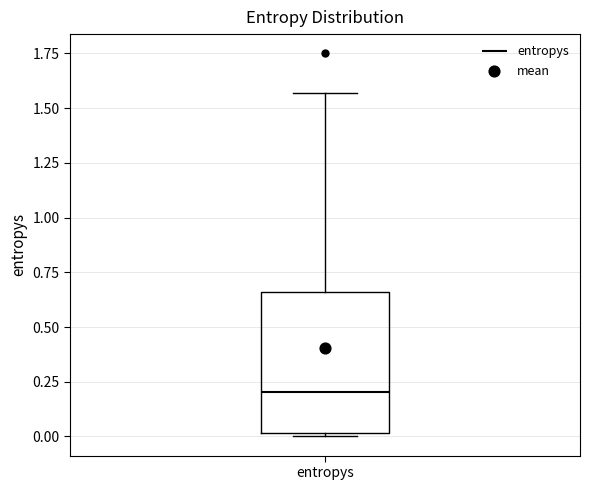

Where does the median line of the box for entropys sit on the y-axis? The values are not printed on the chart, so give them approximately, as read against the axis.

0.20